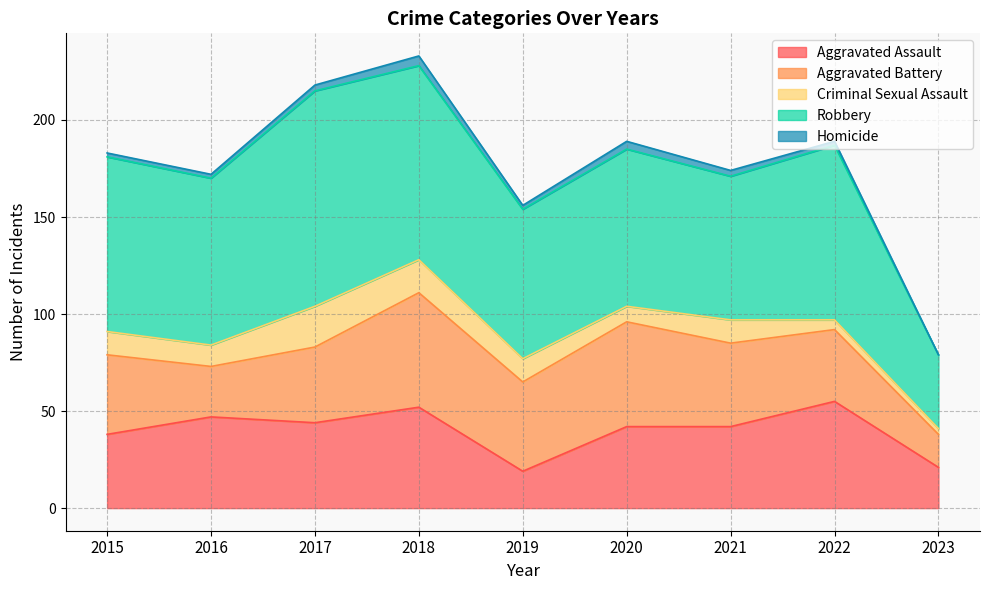

What is the sum of the Homicide values at 2020 and 2018?

9